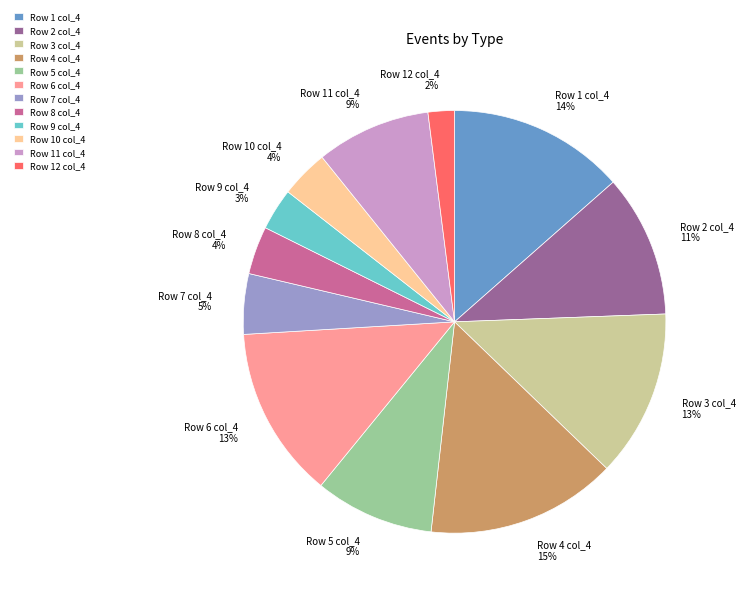

Which category has the smallest portion of the pie?

Row 12 col_4